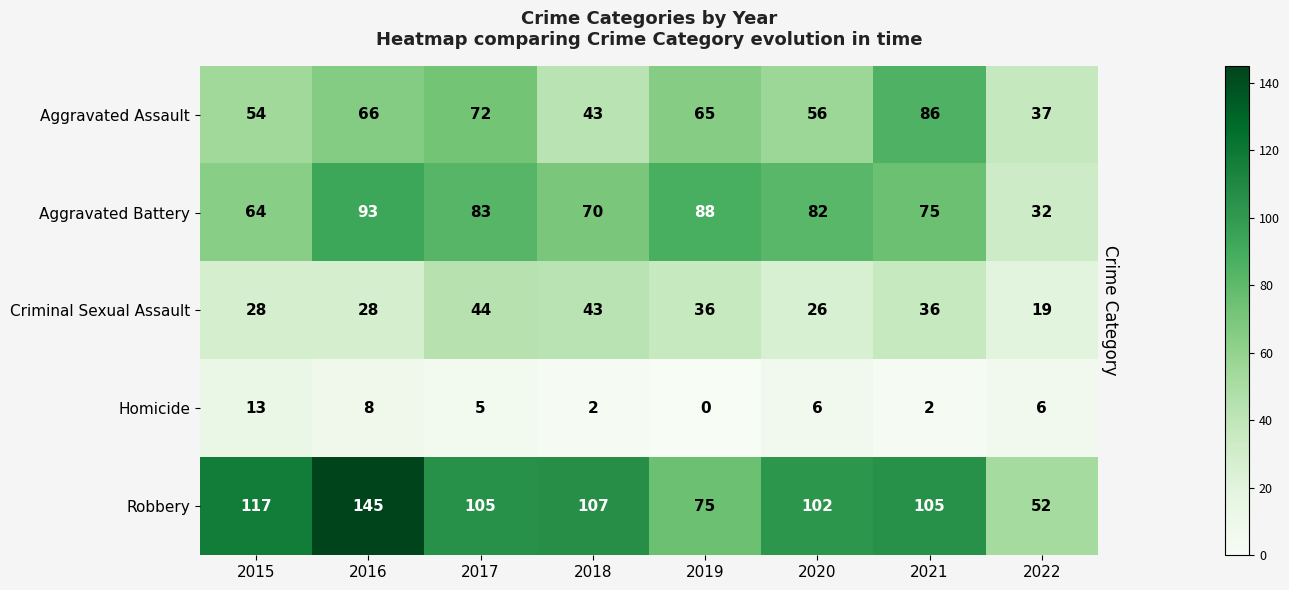

Between 2019 and 2020, which series saw the biggest shift?

Robbery